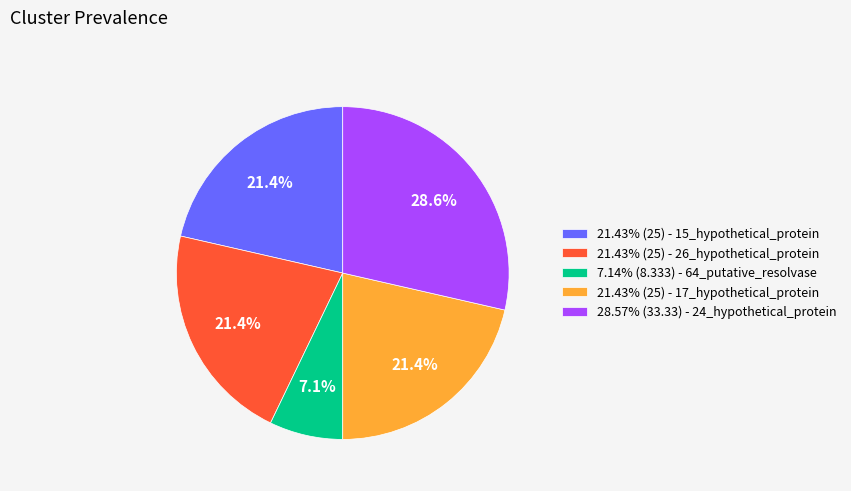

What is the ratio of the value at 28.57% (33.33) - 24_hypothetical_protein to the value at 21.43% (25) - 17_hypothetical_protein?

1.3